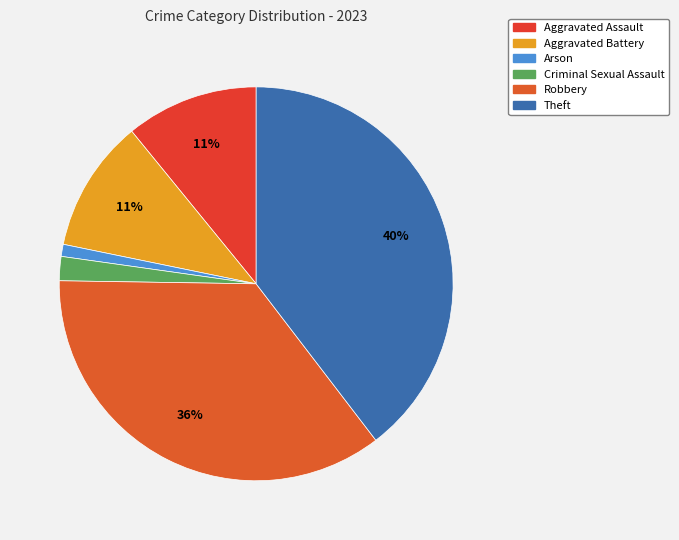

How many segments does this pie chart have?

6